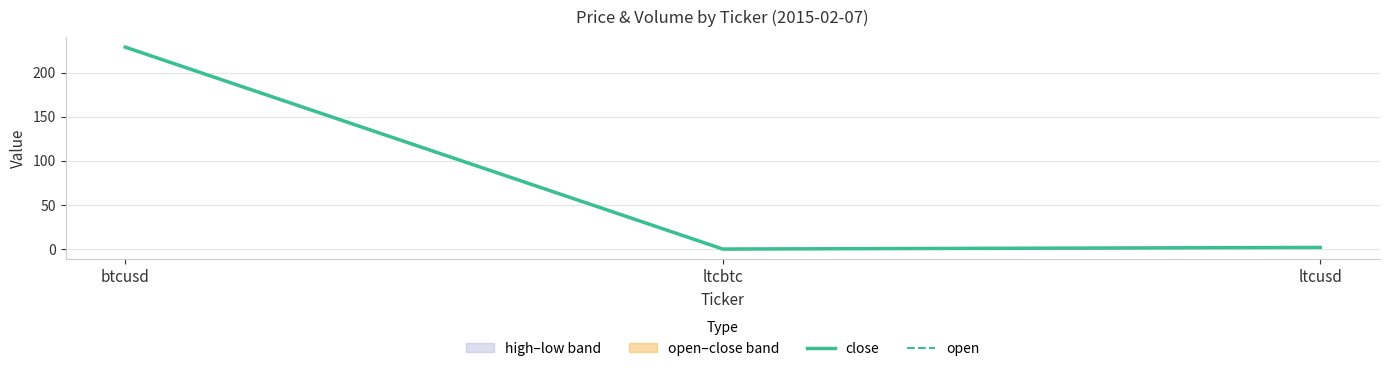

Is it true that open equals 0.0 at ltcbtc?

True